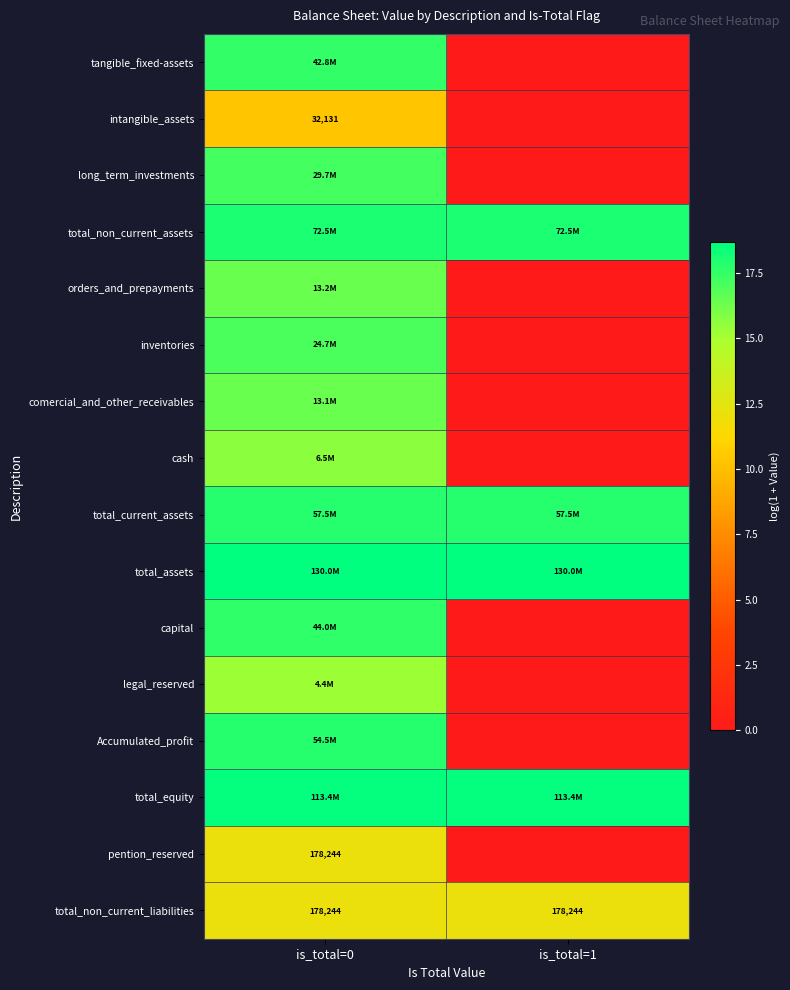

Which has a higher value, is_total=0 or is_total=1?

is_total=0